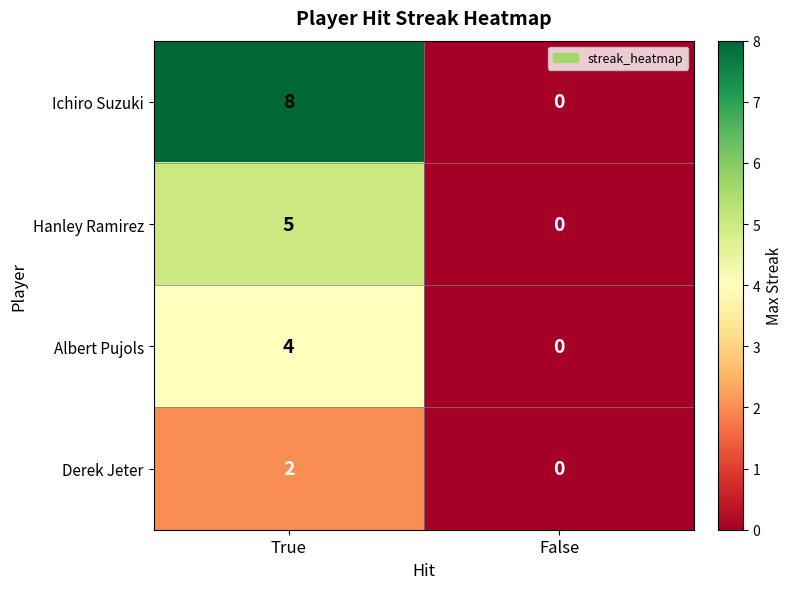

What is the difference between the Ichiro Suzuki values at True and False?

8